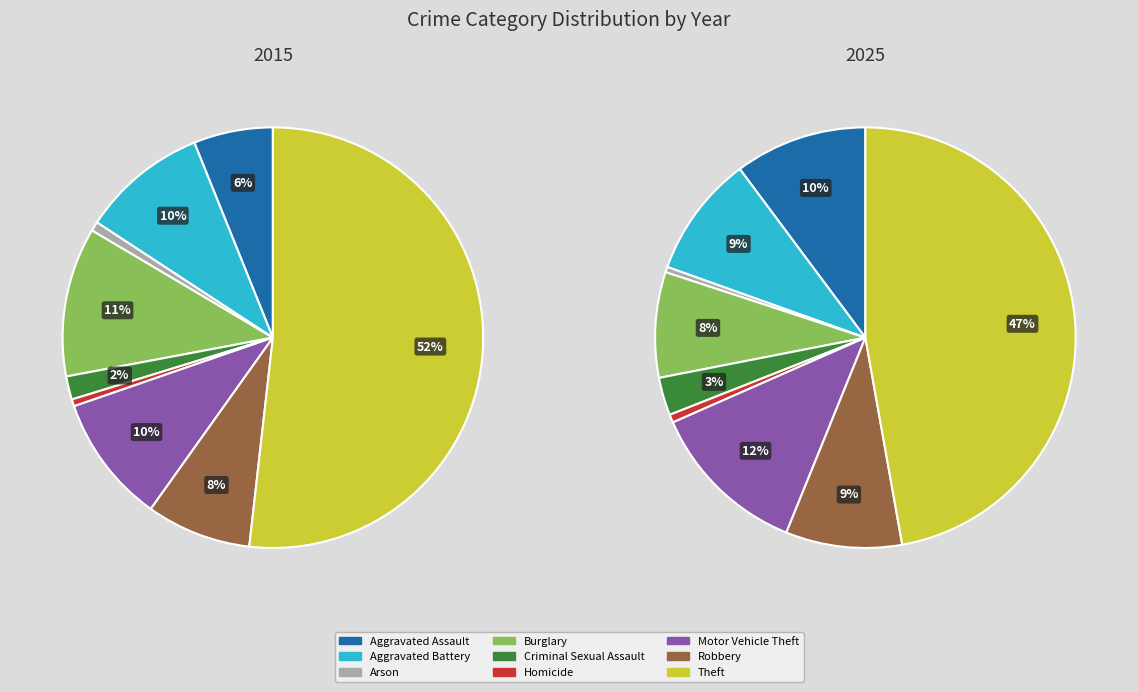

Count the number of slices in the pie.

9